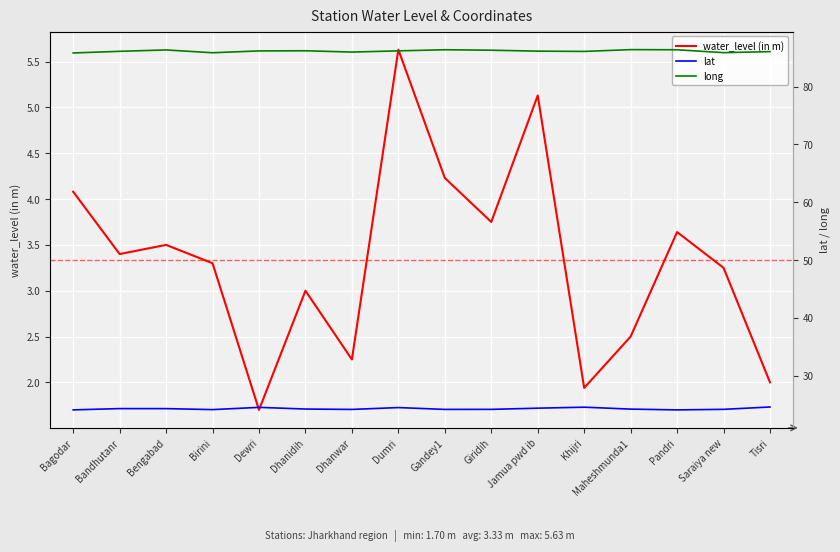

What are all the series names shown in the legend?

water_level (in m), lat, long